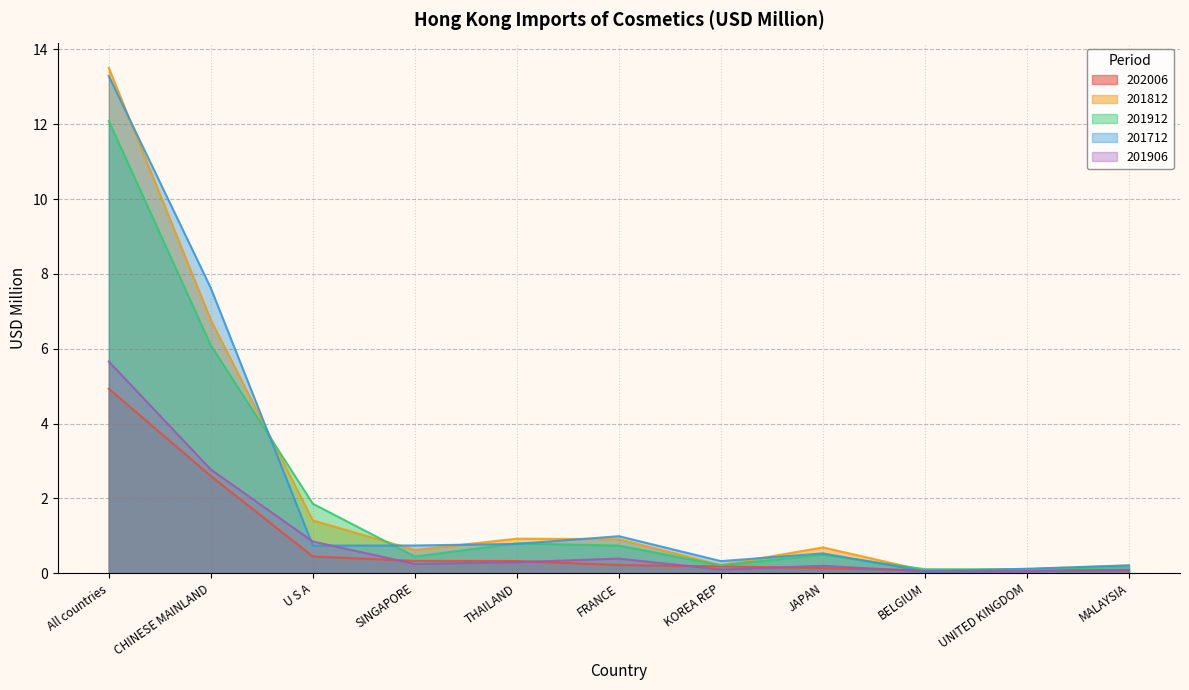

Which series has the widest spread of values?

201812